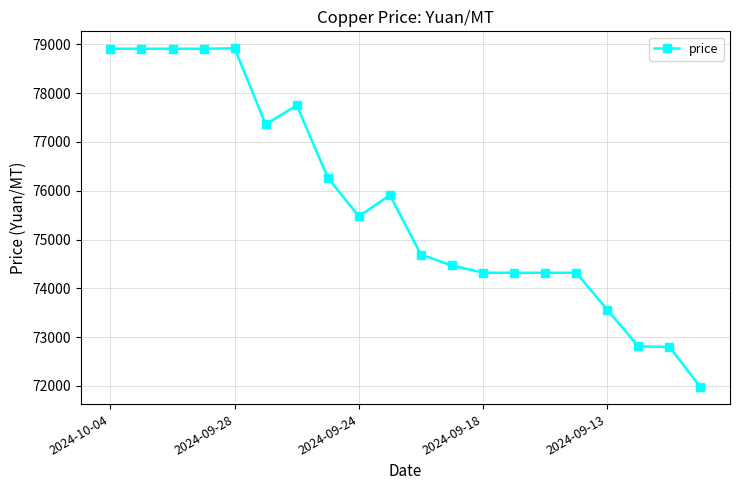

What is the sum of all values?

1514910